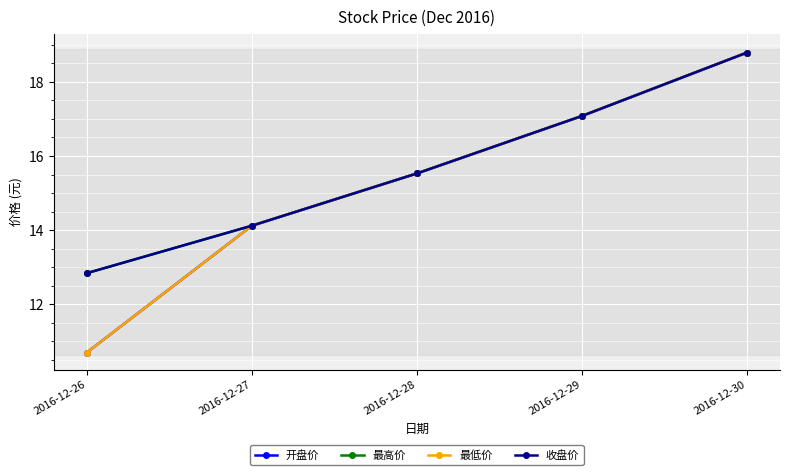

Rank the series by their maximum value, from lowest to highest.

开盘价, 最高价, 最低价, 收盘价